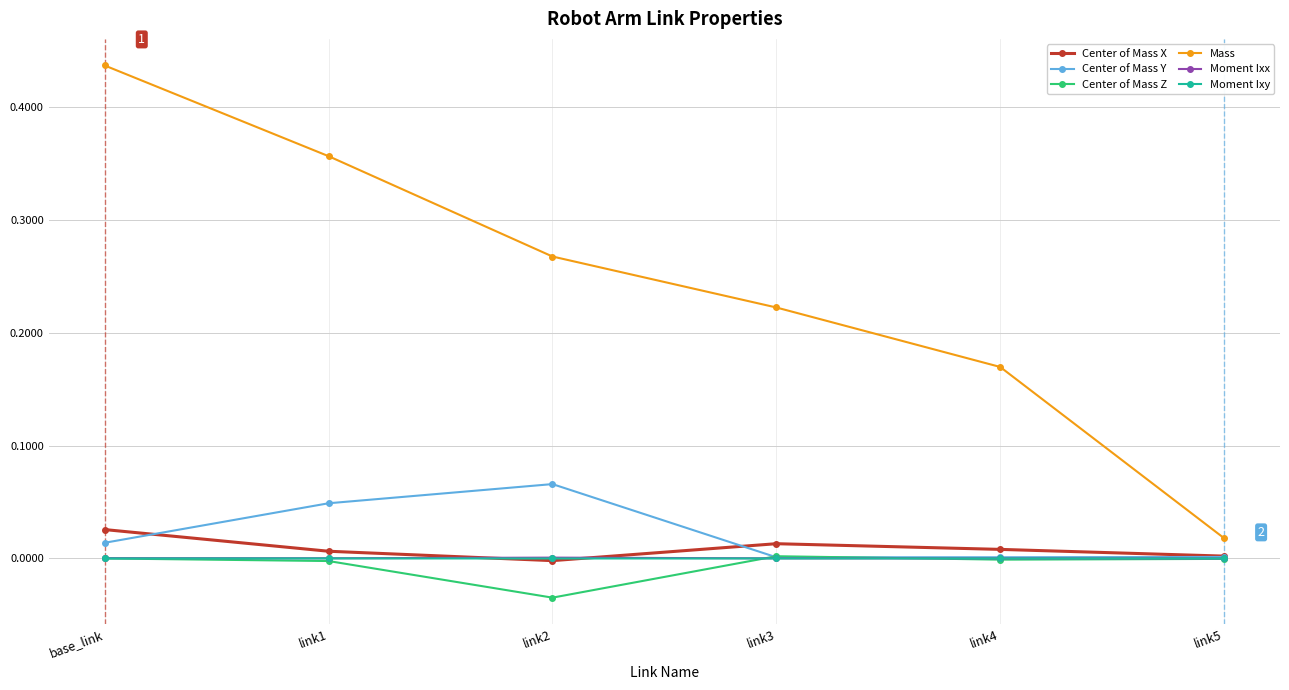

Does the chart display data point markers on the line(s)?

Yes